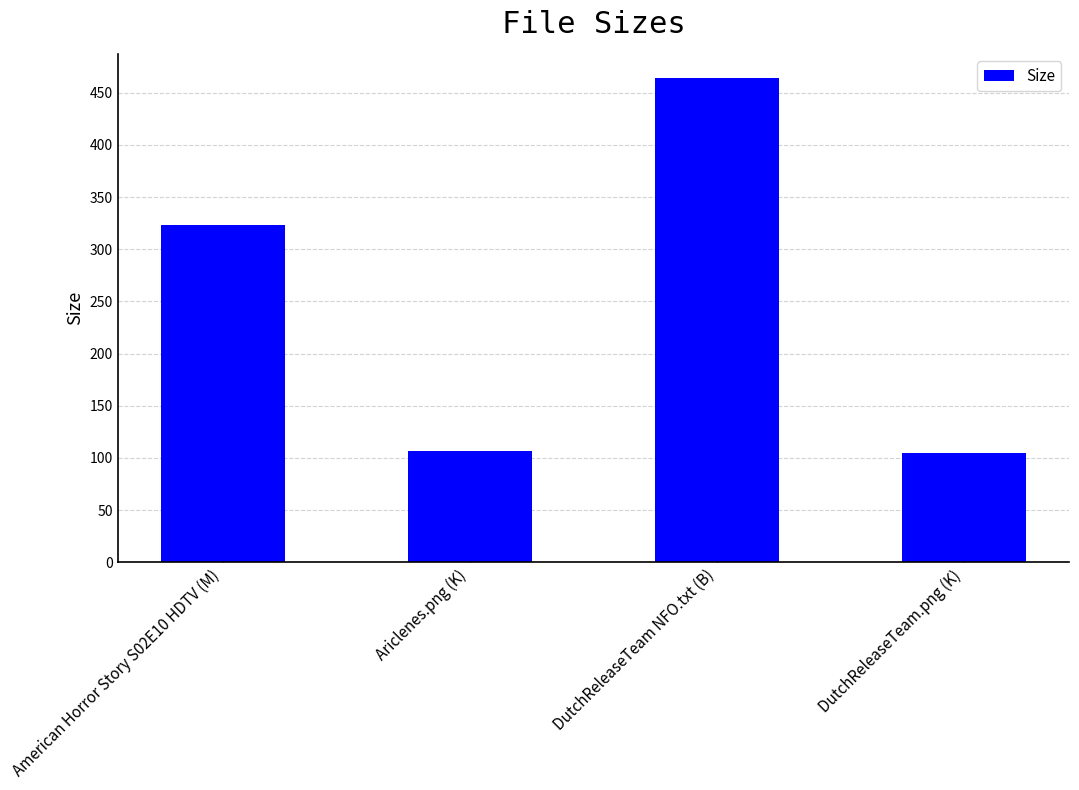

Does the chart contain stacked bars?

No